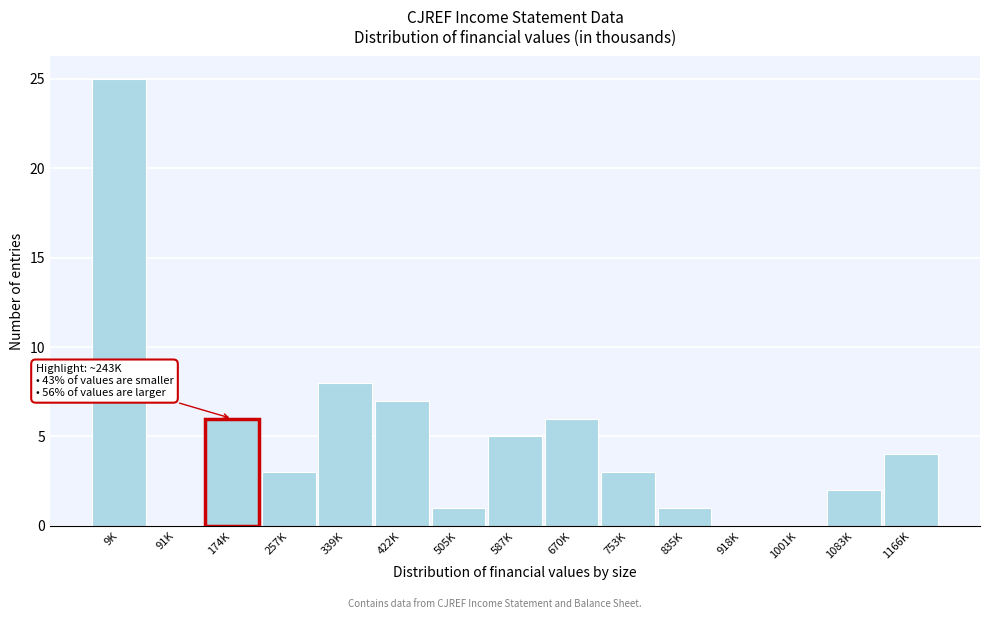

Reading right to left, extract all data points from this chart.

1166K=4	1083K=2	1001K=0	918K=0	835K=1	753K=3	670K=6	587K=5	505K=1	422K=7	339K=8	257K=3	174K=6	91K=0	9K=25